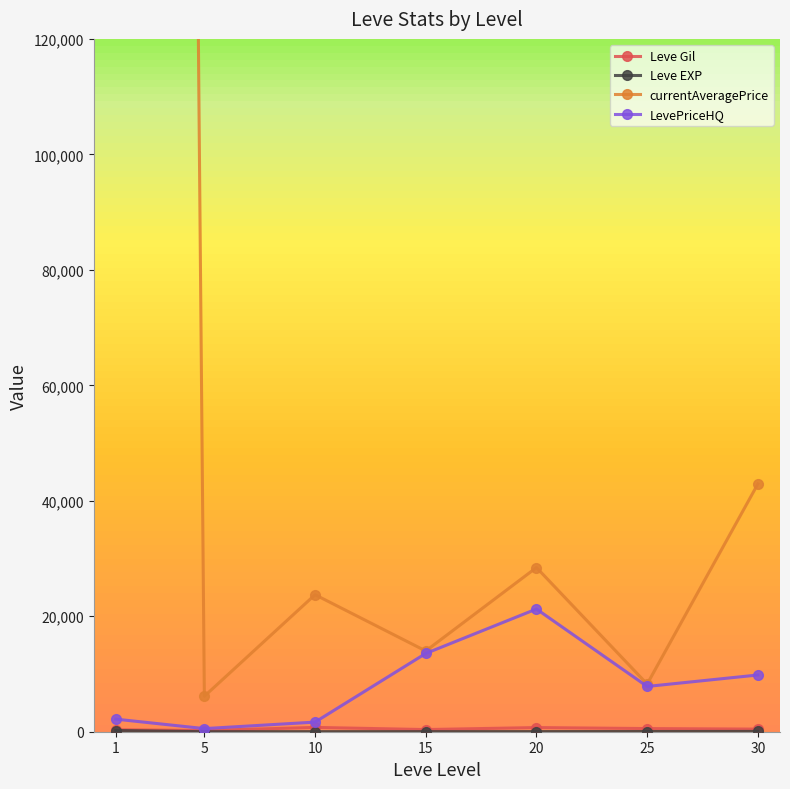

The LevePriceHQ series shows 9825.0 at 30. True or false?

True